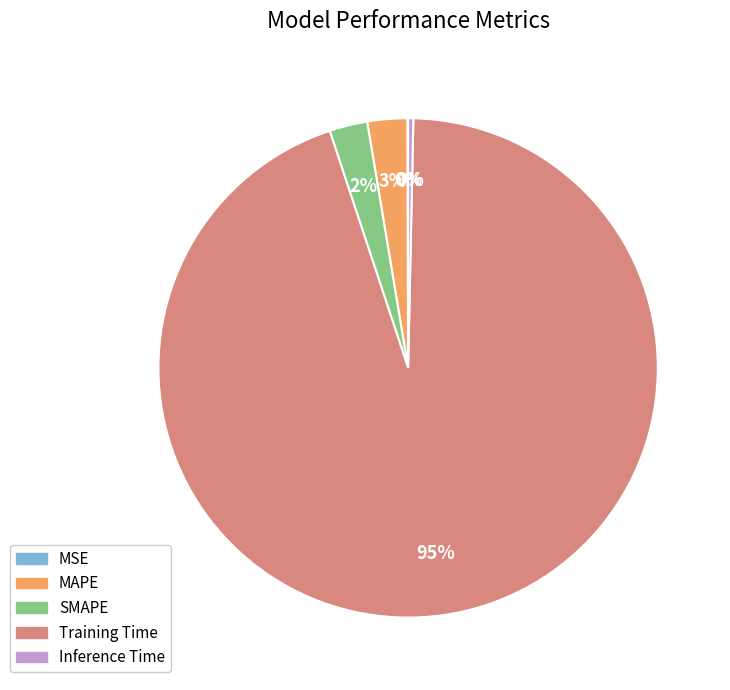

True or false: Training Time accounts for 99% of the total.

False